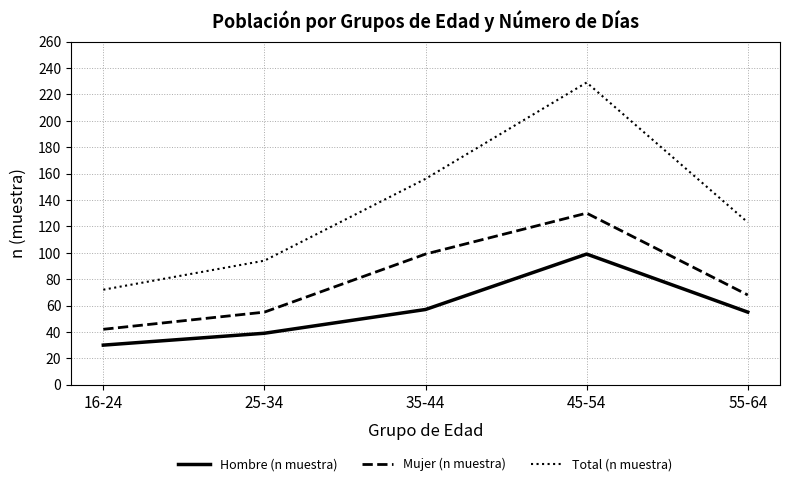

Which series has the largest total across all categories?

Total (n muestra)